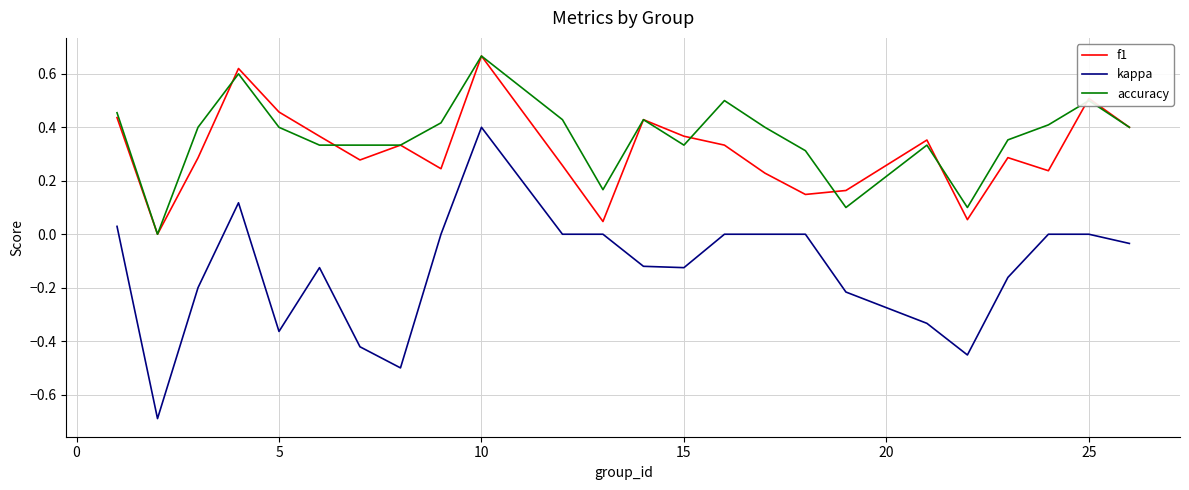

Which series has the largest range (max minus min)?

kappa